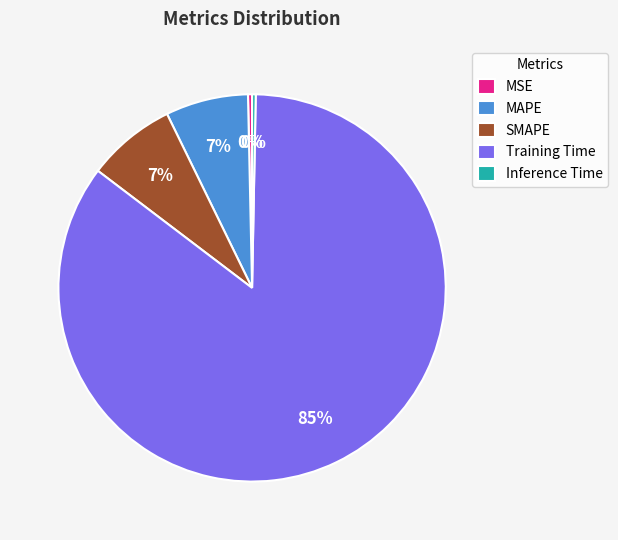

Does SMAPE represent more than half of the total?

No